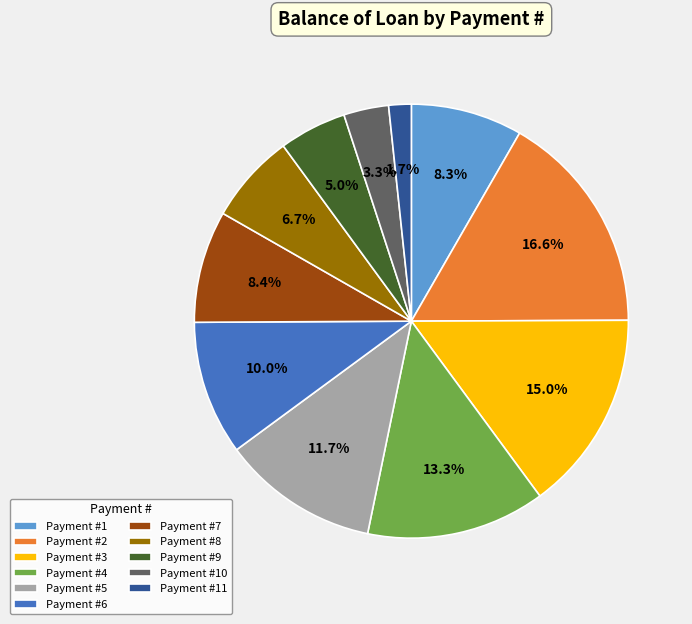

Which category has the biggest portion of the pie?

Payment #2